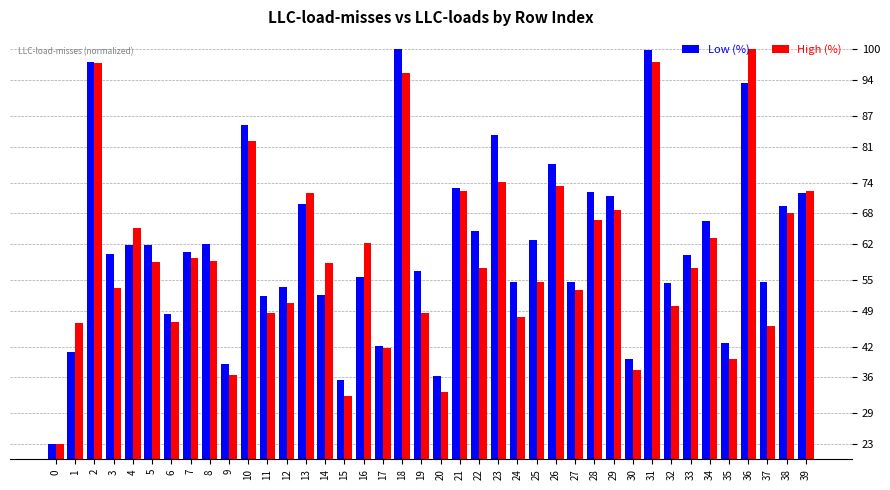

What are all the series names shown in the legend?

Low (%), High (%)